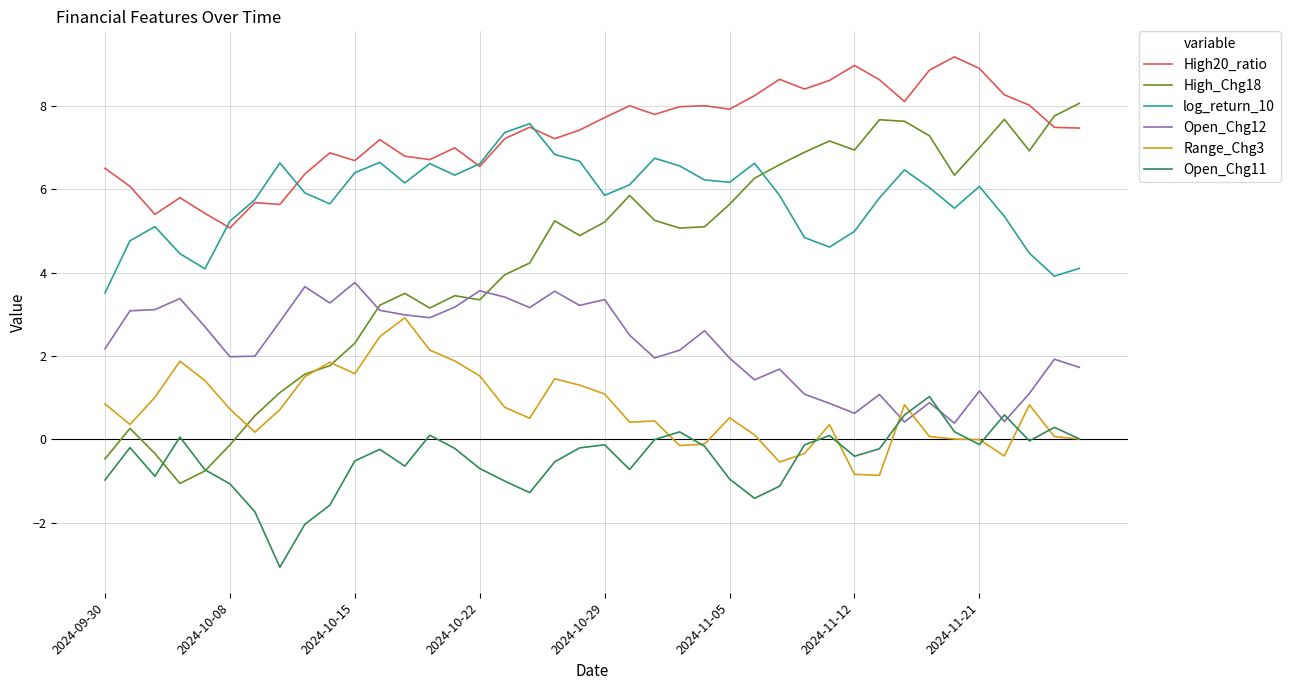

Which series has the widest spread of values?

High_Chg18